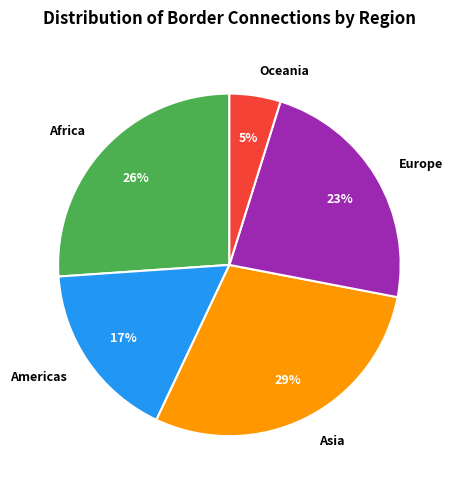

Which slice is the largest?

Asia